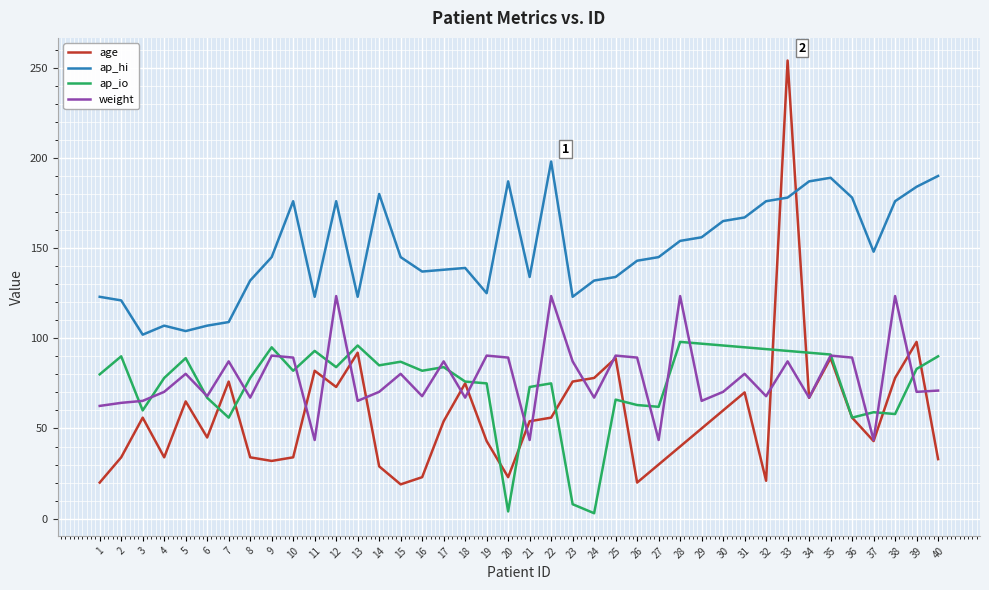

The value of ap_io at 26 is 33.5. True or false?

False